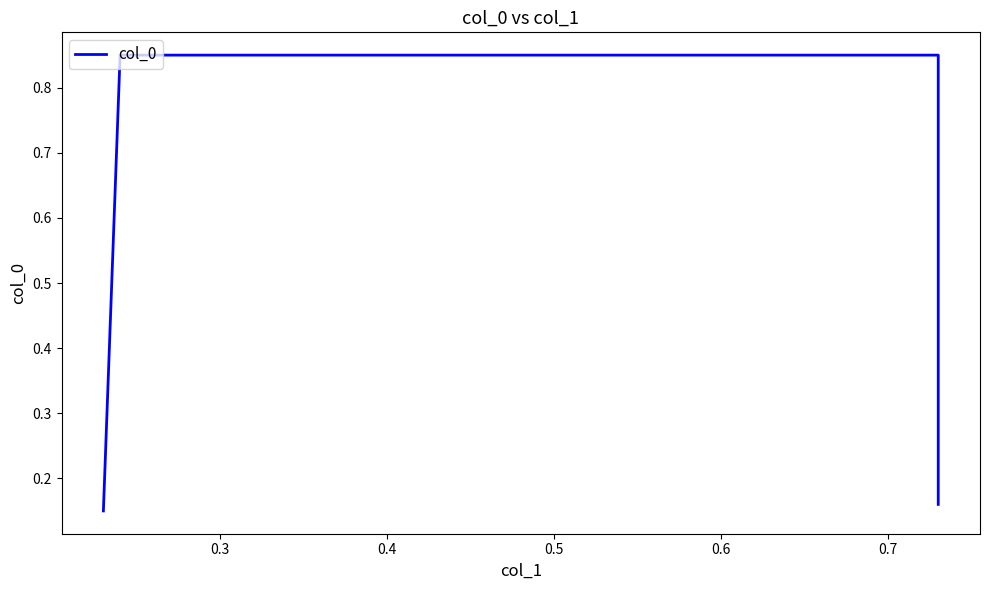

True or false: the data shows 0.1 at 0.2.

False